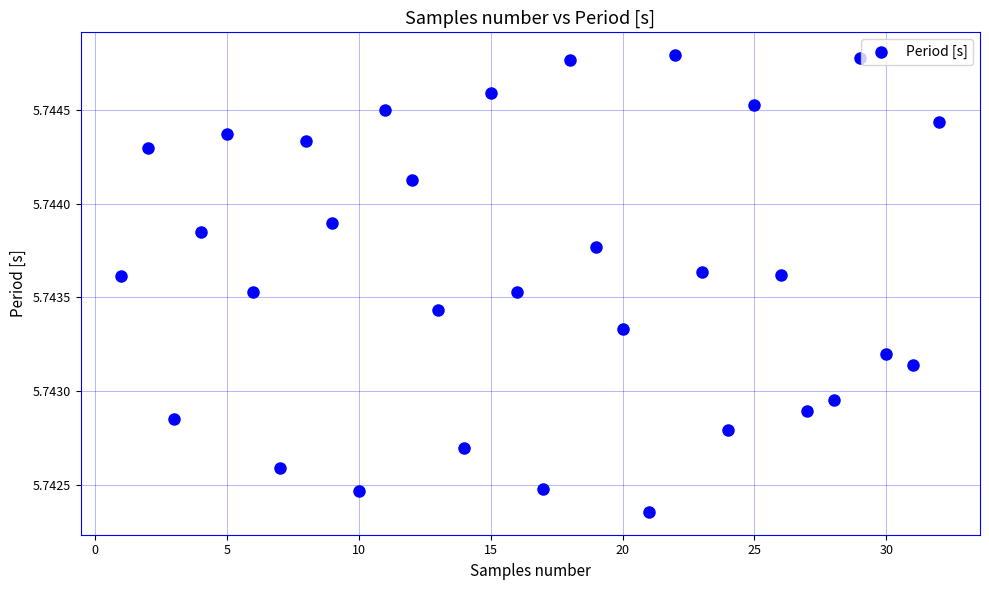

What is the range of X values (max minus min)?

31.0